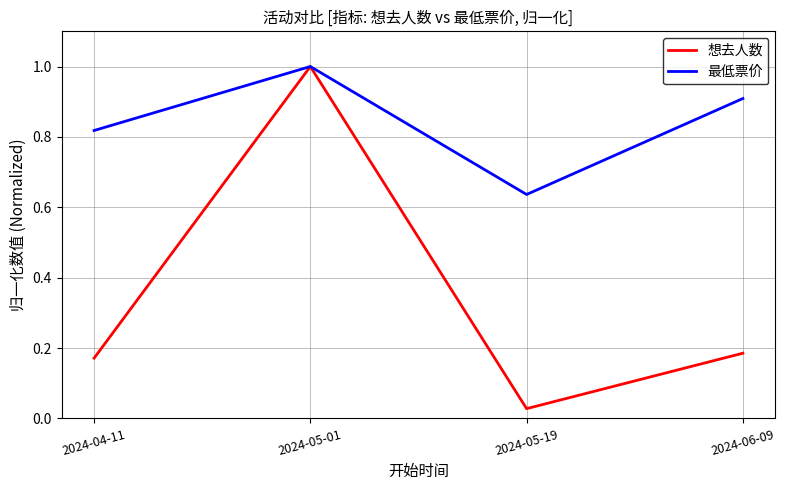

How many 最低票价 values are between 0 and 1?

4